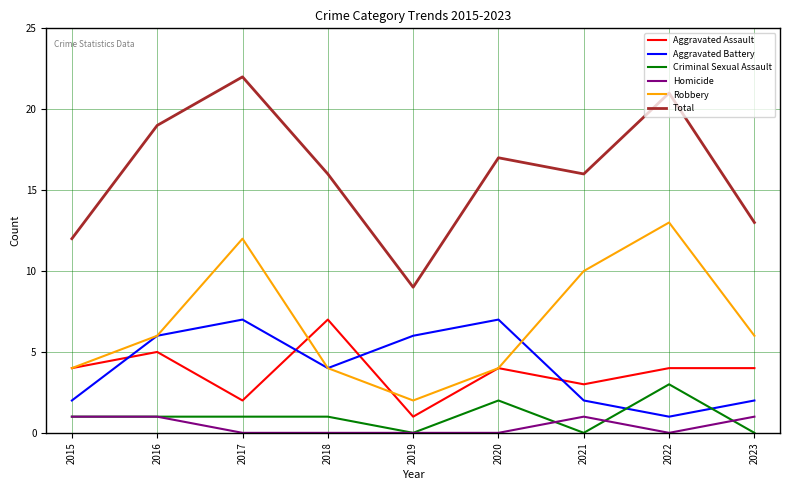

True or false: Criminal Sexual Assault has a value of 1 at 2017.

True